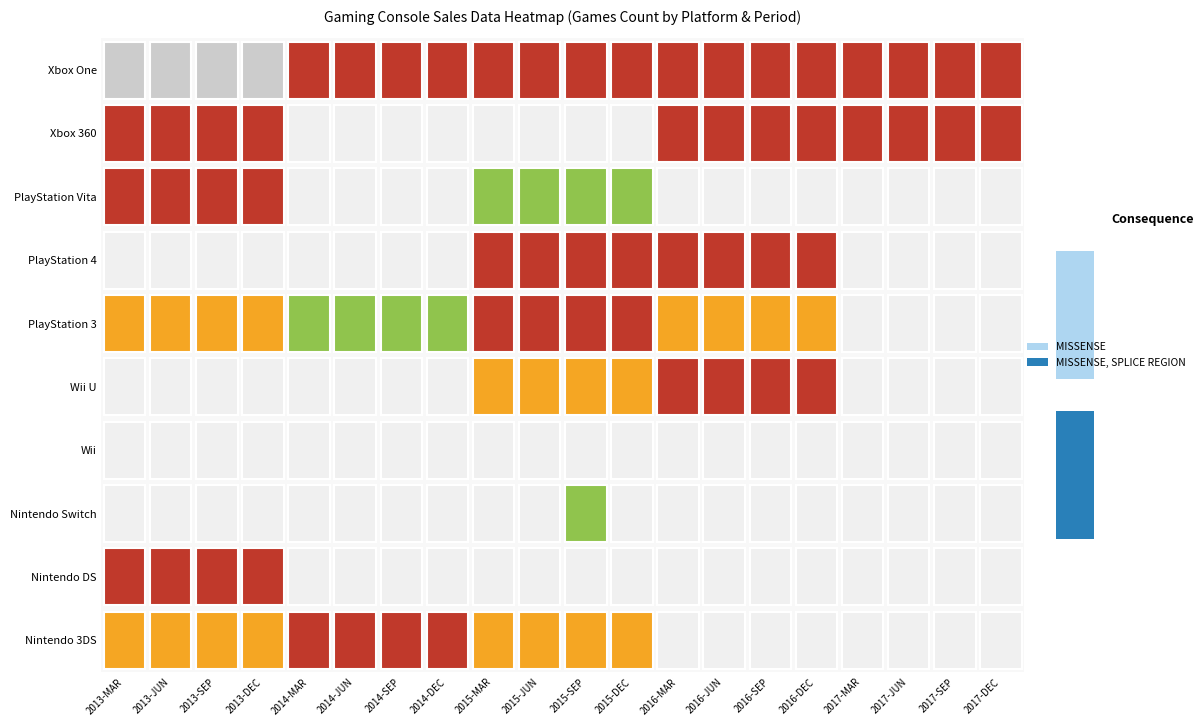

How many positive values does the Wii U series have?

8